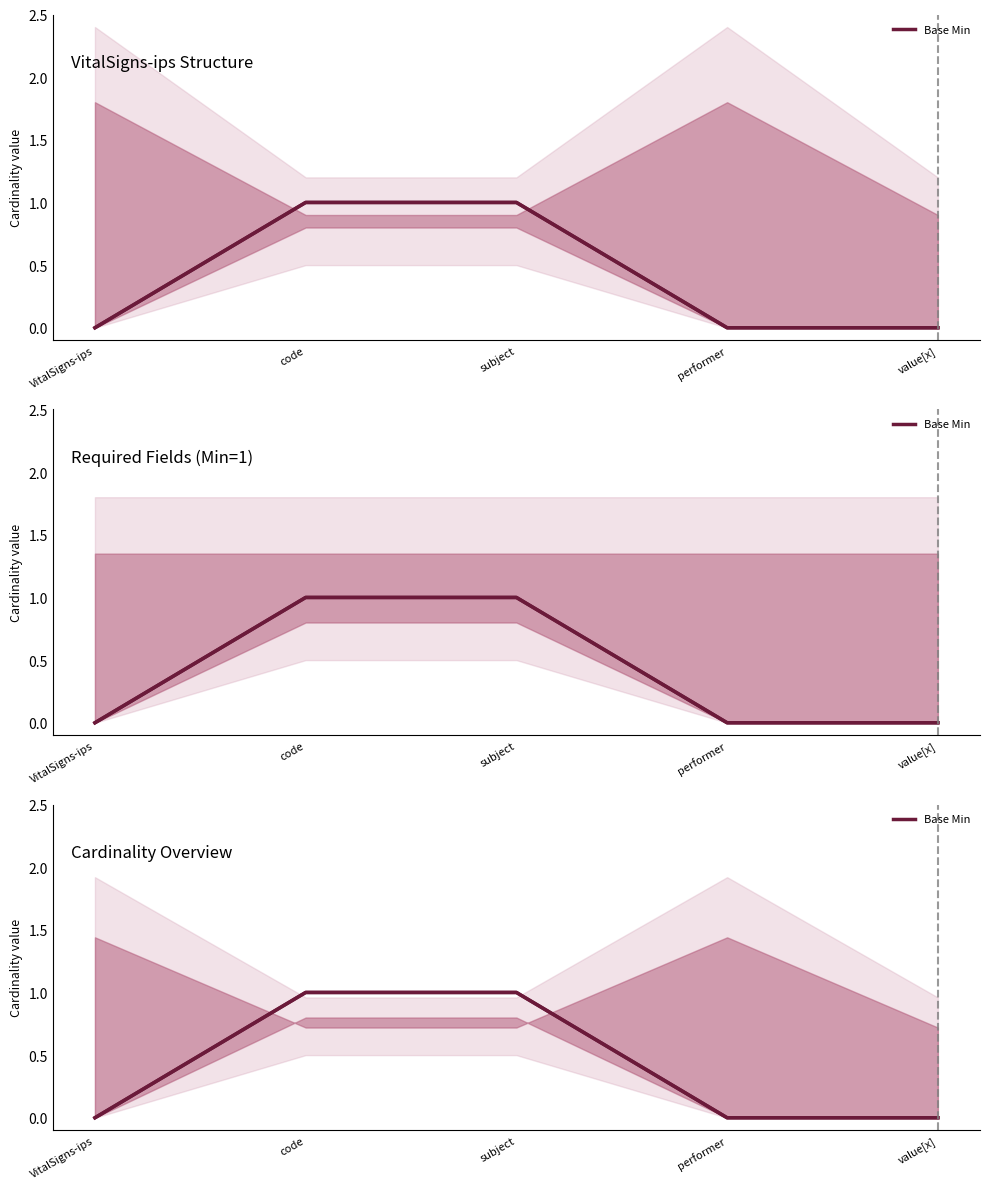

The chart shows a value of 1 at code. True or false?

True